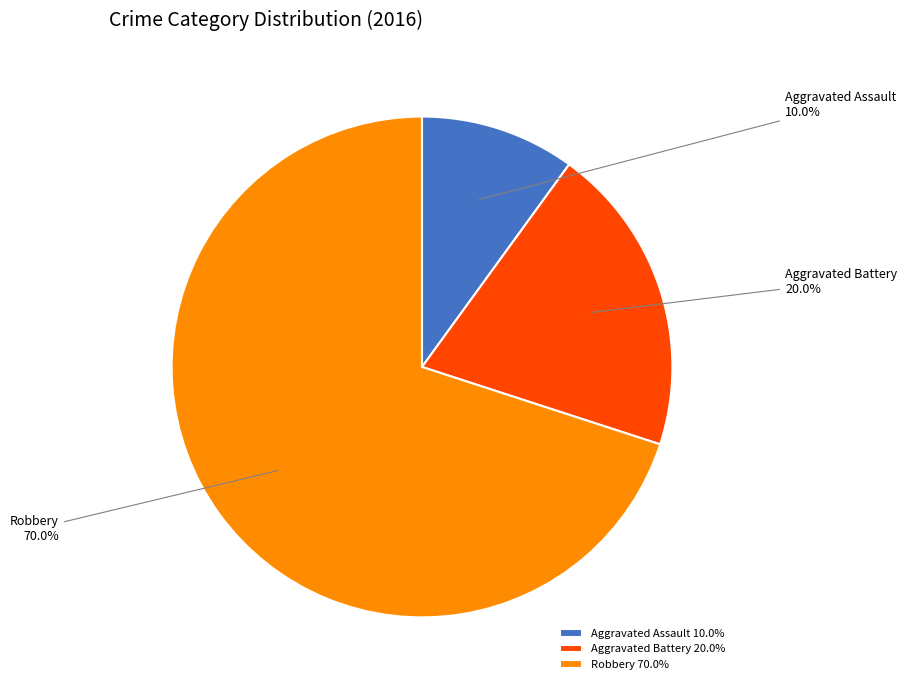

Rank the categories by value from lowest to highest.

Aggravated Assault, Aggravated Battery, Robbery